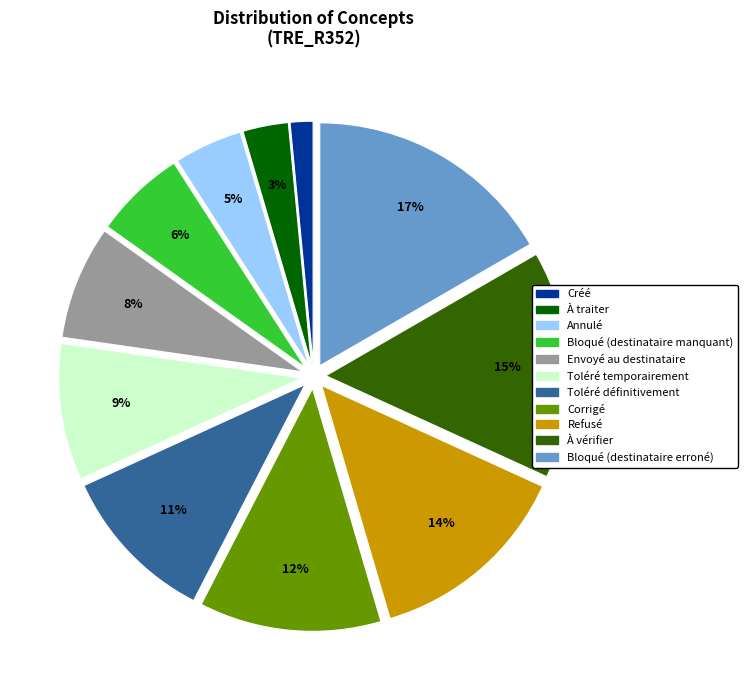

True or false: Bloqué (destinataire erroné) accounts for 11% of the total.

False